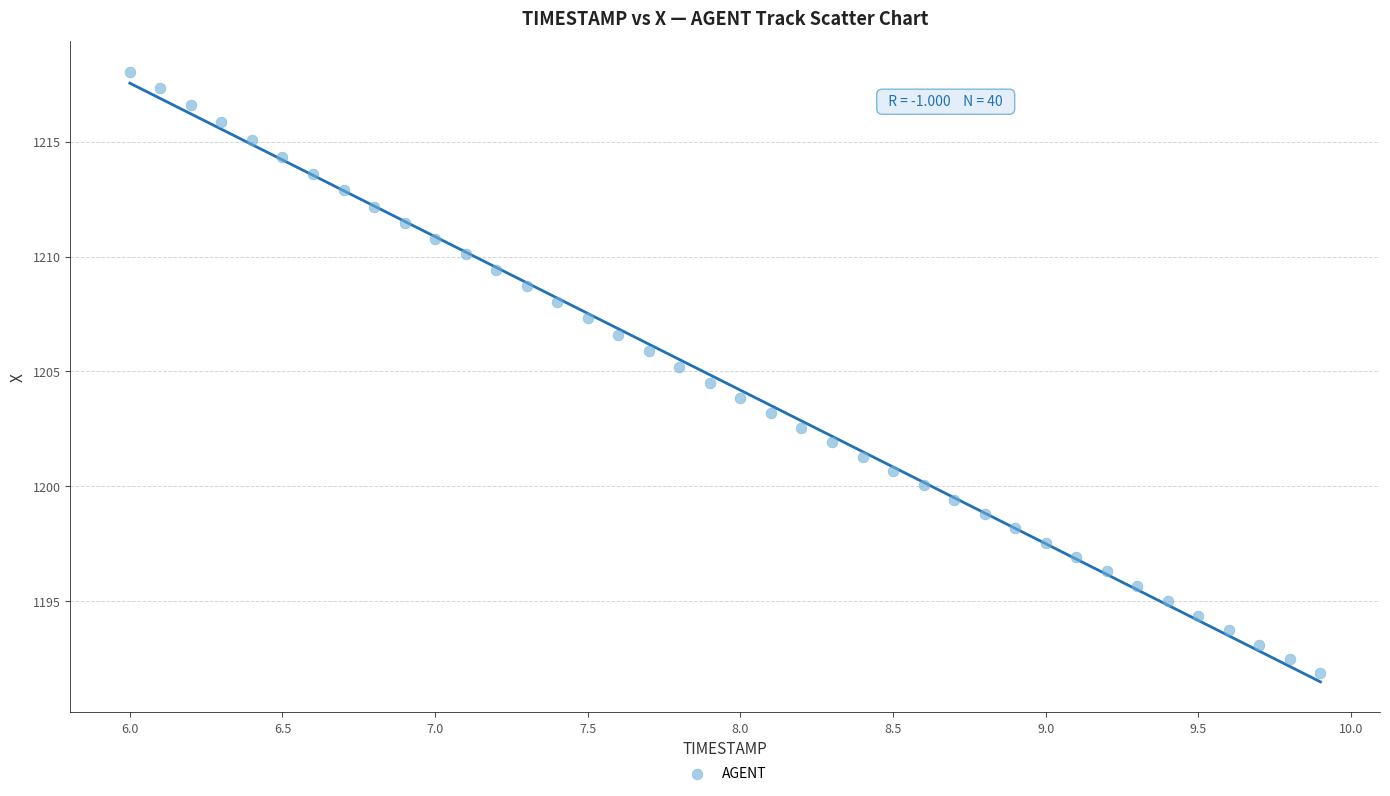

What is the range of X values (max minus min)?

3.9